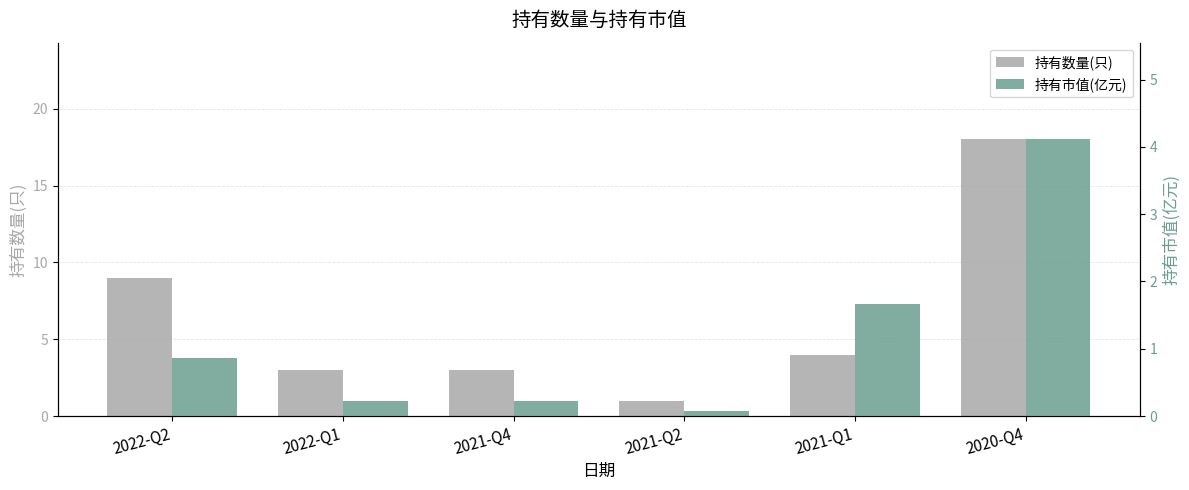

What is the label of the 5th bar from the left?

2021-Q1